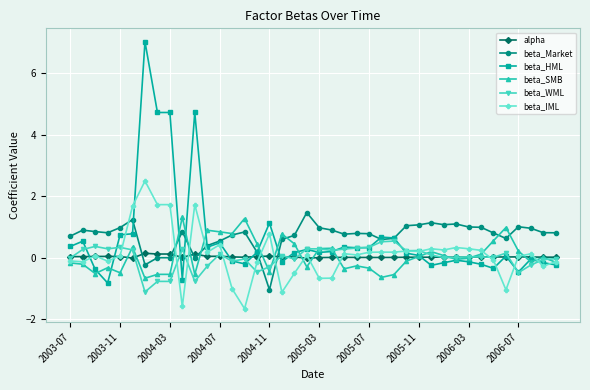

At how many categories does at least one series exceed 4?

4